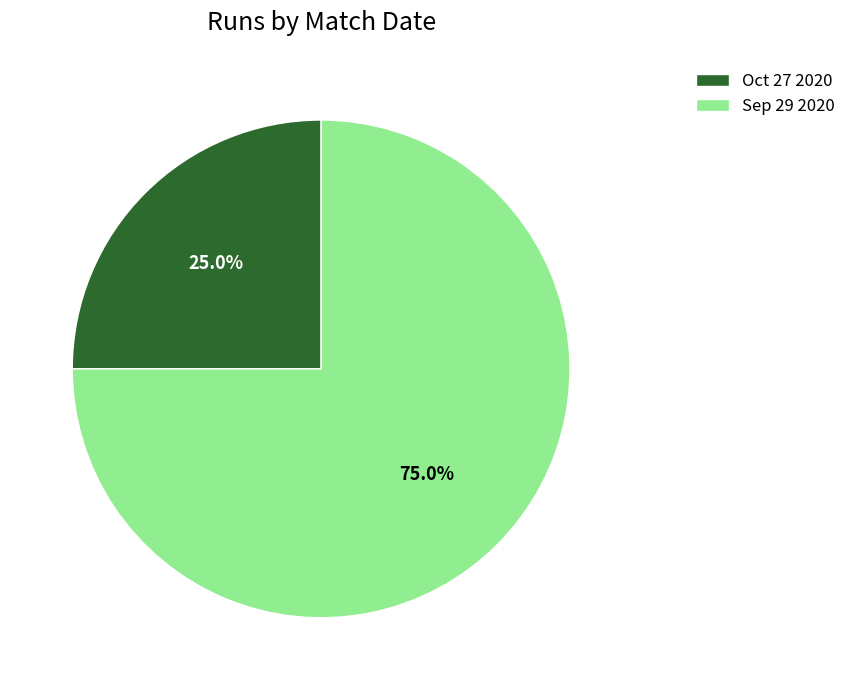

Count the number of slices in the pie.

2